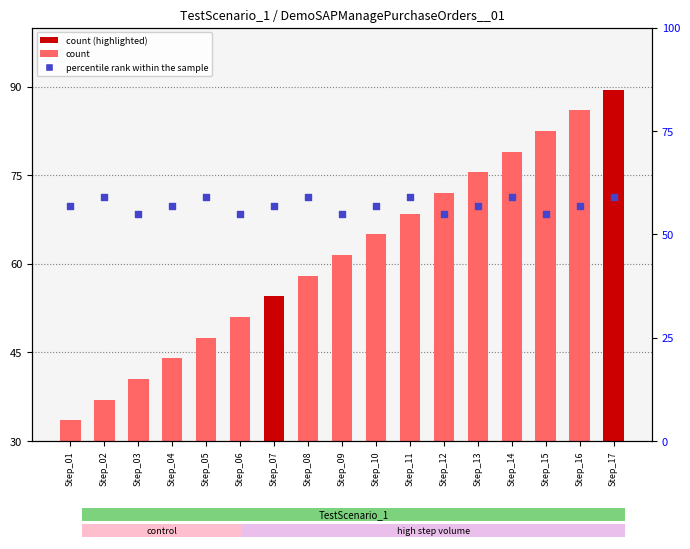

Which series reaches the minimum Y coordinate?

count